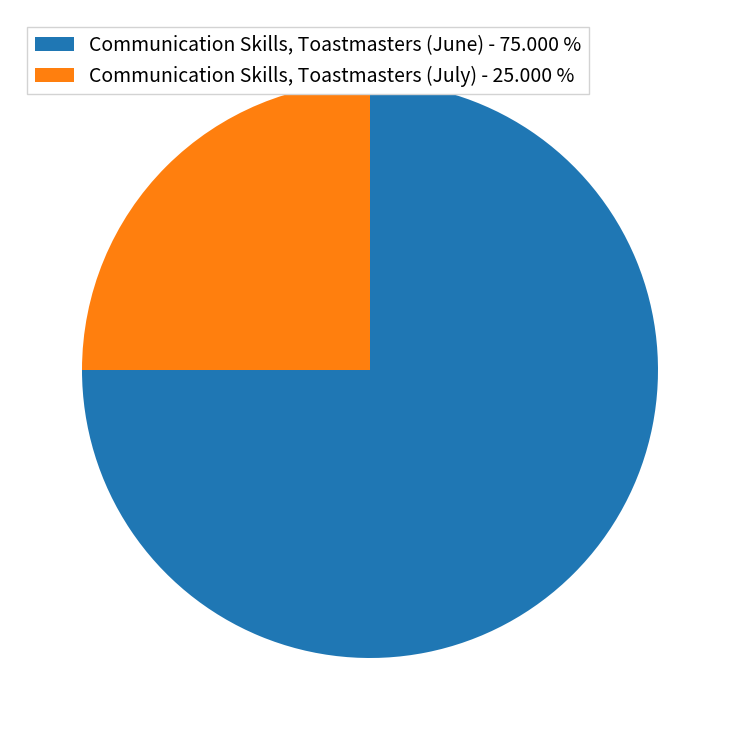

Which has a higher value, Communication Skills, Toastmasters (July) - 25.000 % or Communication Skills, Toastmasters (June) - 75.000 %?

Communication Skills, Toastmasters (June) - 75.000 %